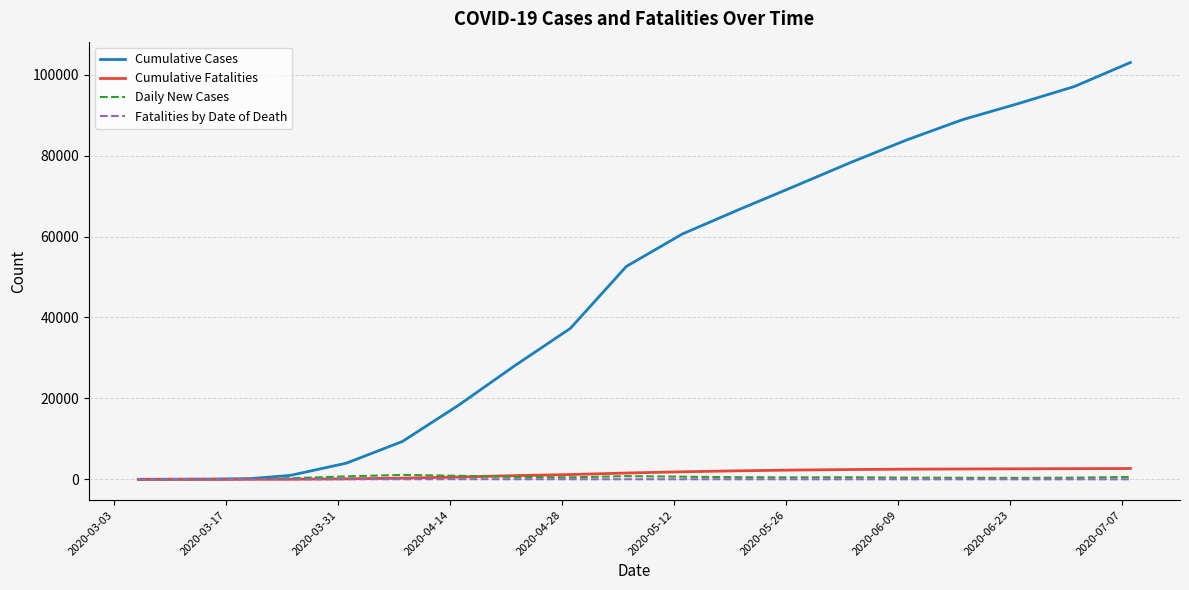

Which series has the widest spread of values?

Cumulative Cases